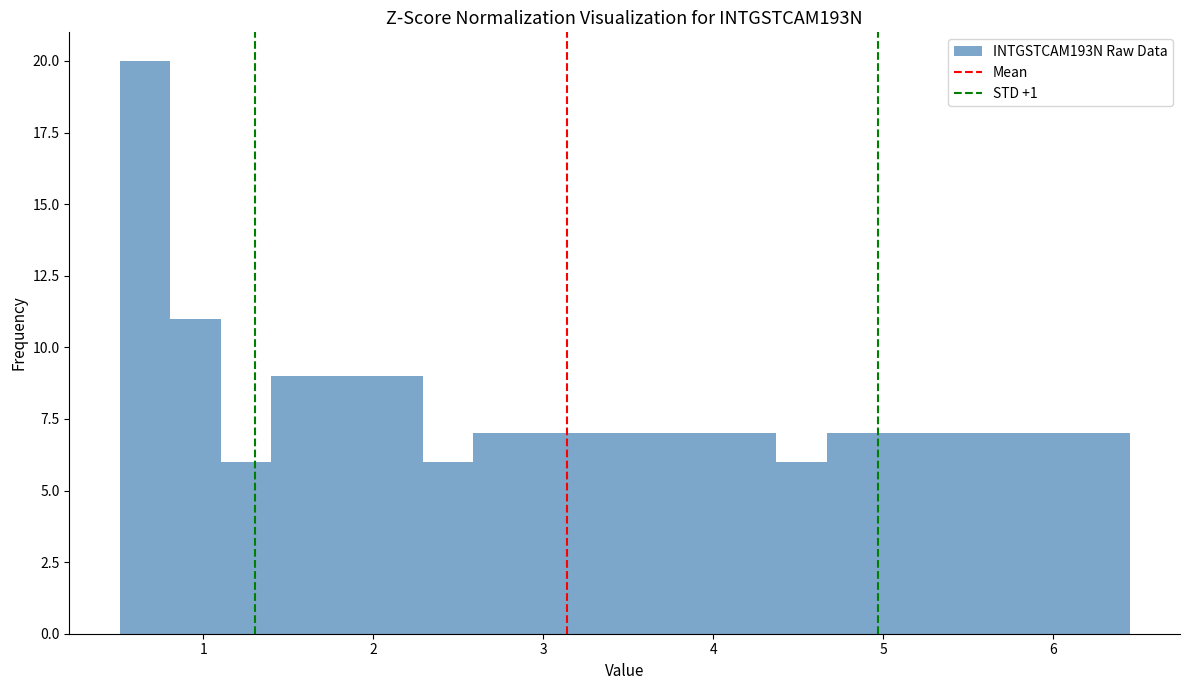

Read against the x-axis, roughly where is the centre of the tallest bar?

0.7